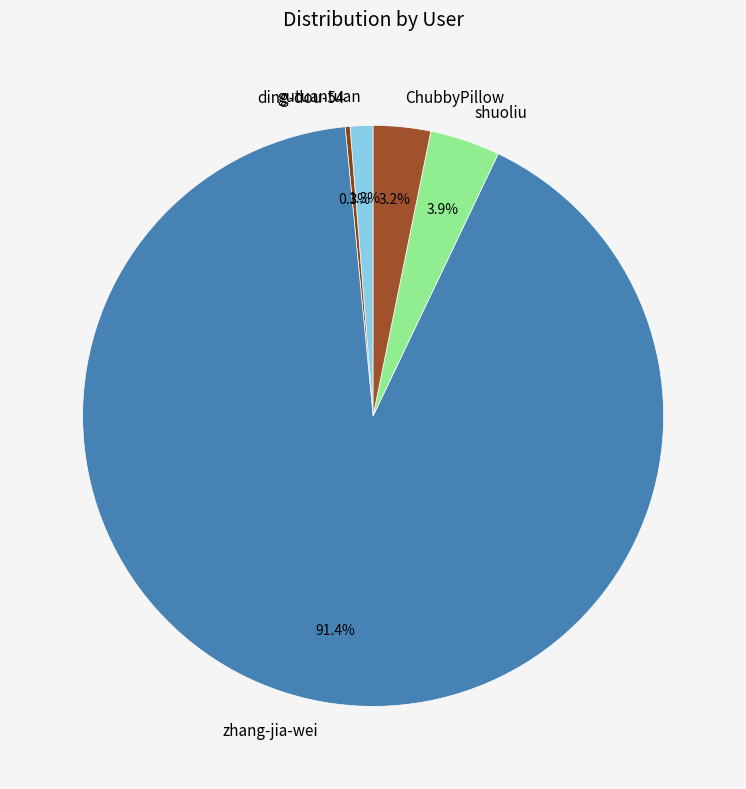

Combined, what portion of the pie is ChubbyPillow and gutuantuan?

4.5%